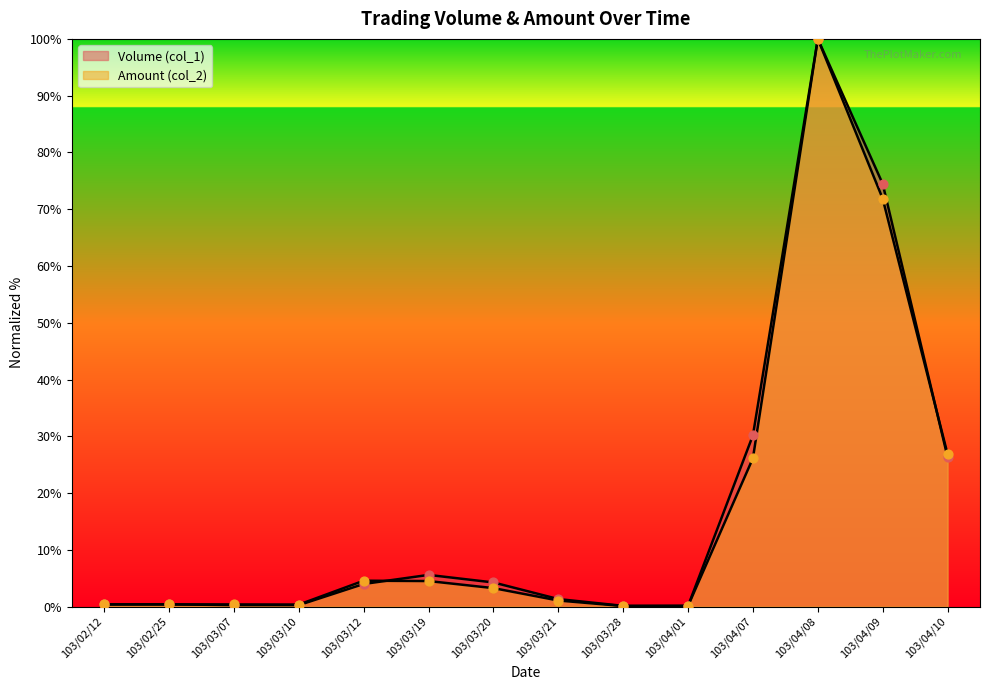

Which series has the largest total across all categories?

Volume (col_1)